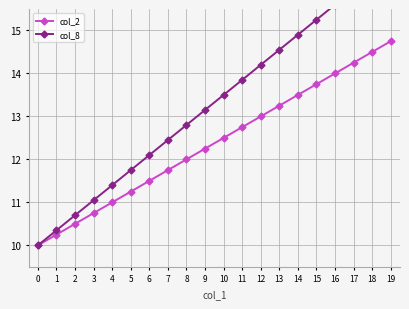

True or false: col_2 has more than 1 points higher than both neighbors.

False